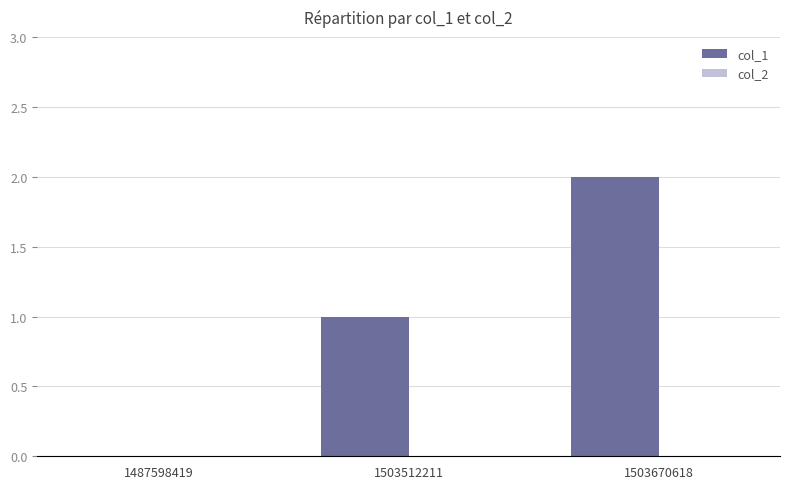

What is the sum of all values?

3